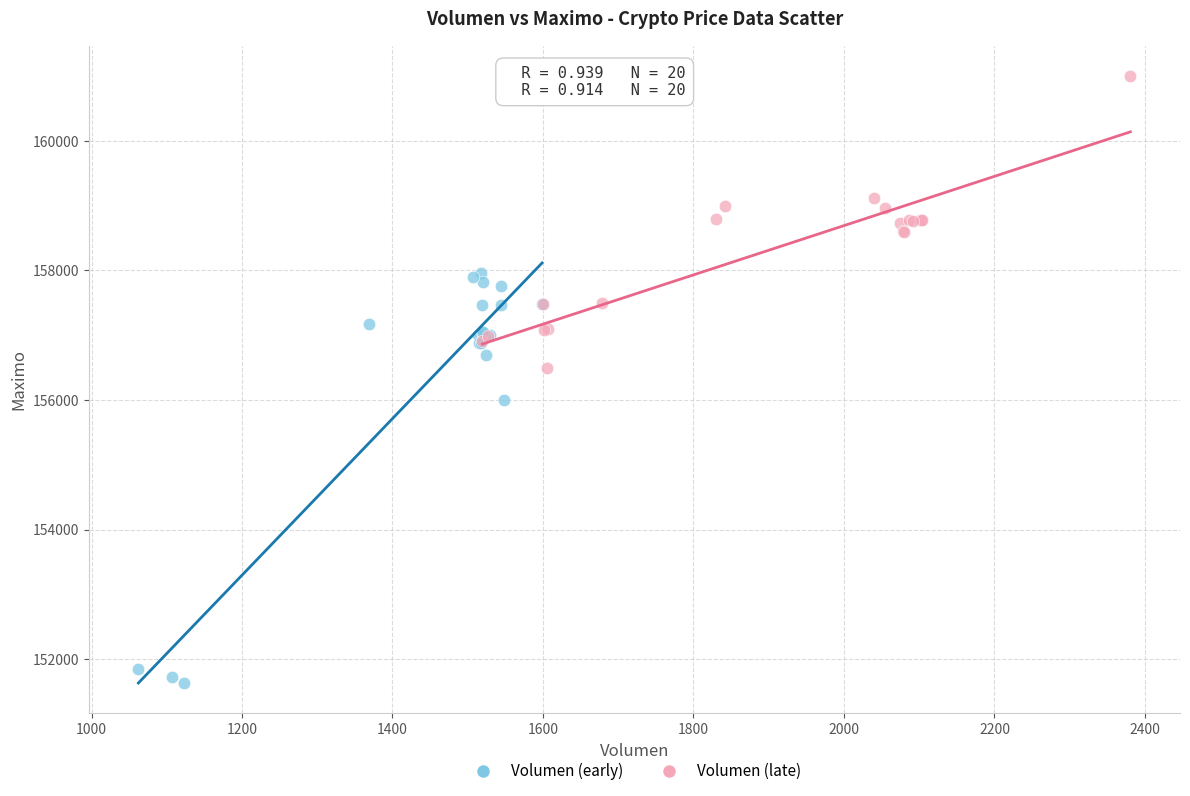

Which series reaches the maximum Y coordinate?

Volumen (late)